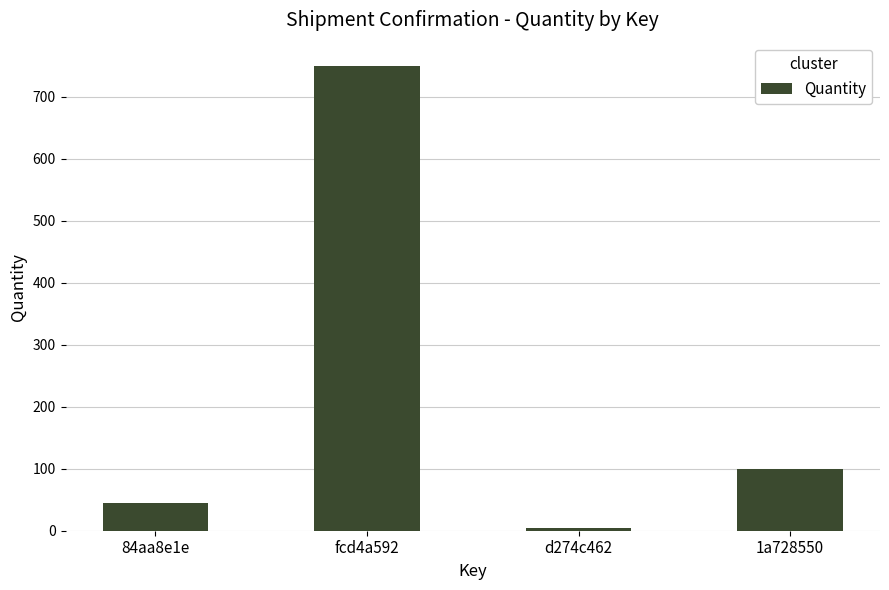

The chart shows a value of 45 at 84aa8e1e. True or false?

True